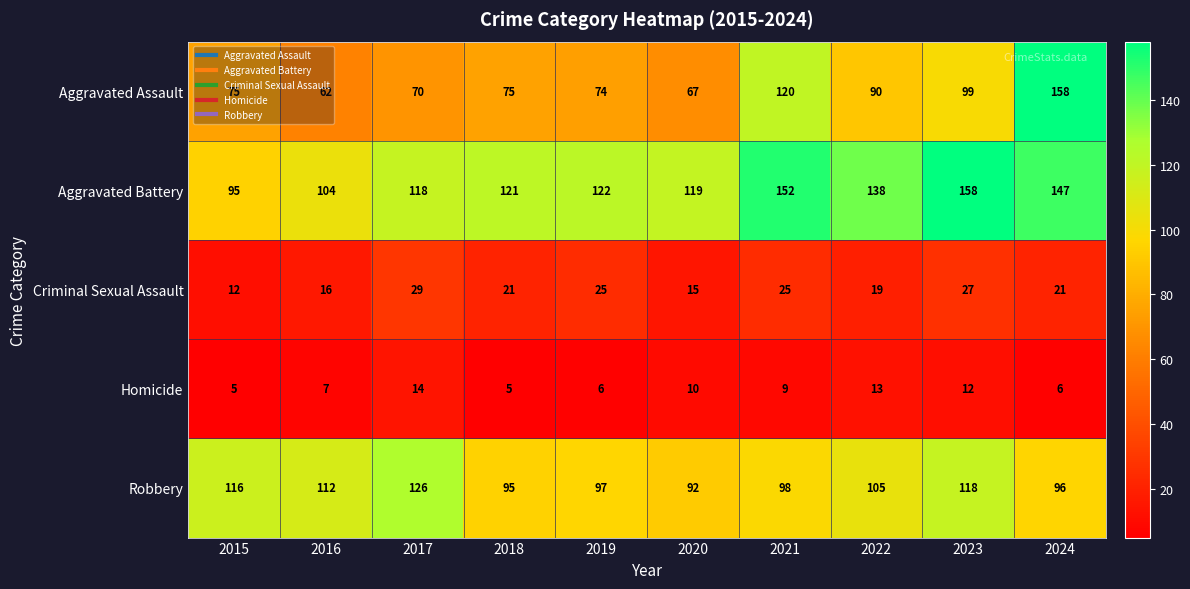

What is the greatest value displayed?

158